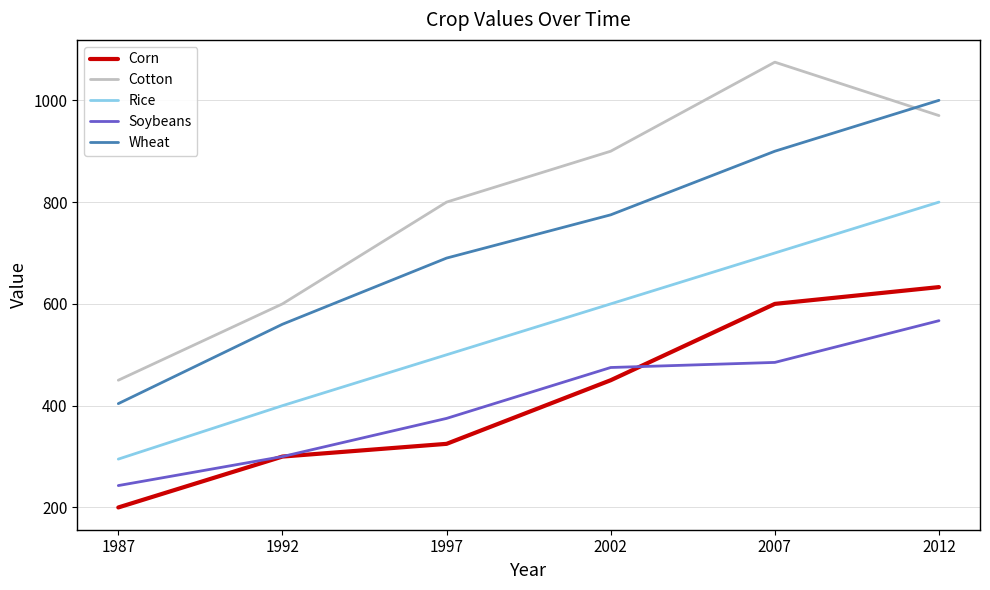

Reading right to left, list all the values displayed in this chart.

Corn: 2012=633	2007=600	2002=450	1997=325	1992=300	1987=200
Cotton: 2012=970	2007=1075	2002=900	1997=800	1992=600	1987=450
Rice: 2012=800	2007=700	2002=600	1997=500	1992=400	1987=295
Soybeans: 2012=567	2007=485	2002=475	1997=375	1992=300	1987=243
Wheat: 2012=1000	2007=900	2002=775	1997=690	1992=560	1987=404